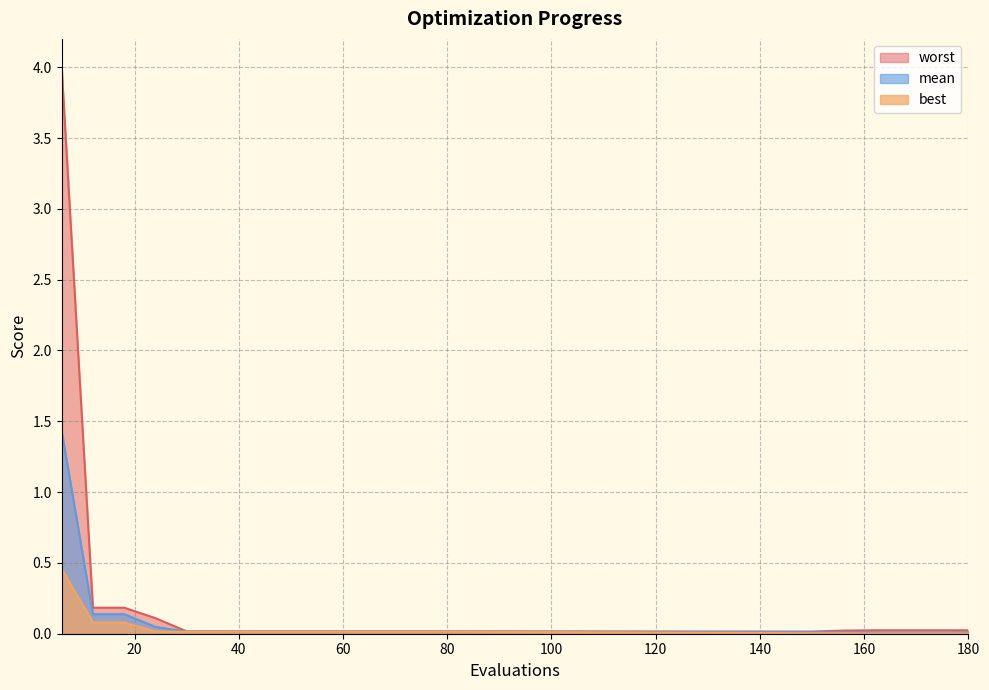

Is the value of mean at 36 greater than the value of best at 150?

Yes